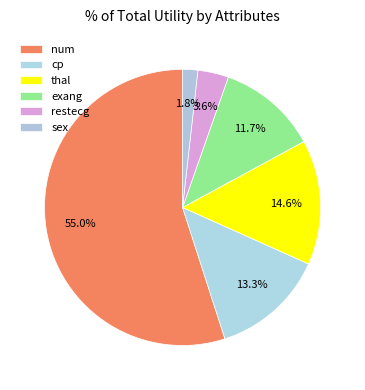

Count the number of slices in the pie.

6